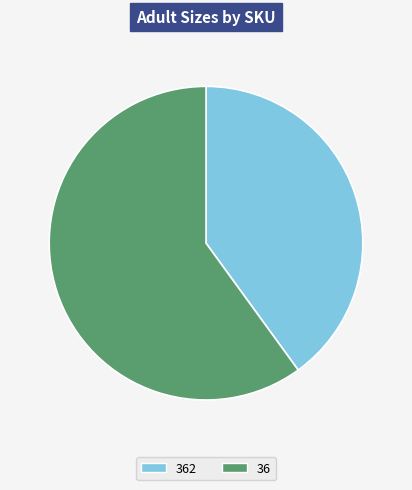

Which category has the smallest portion of the pie?

362